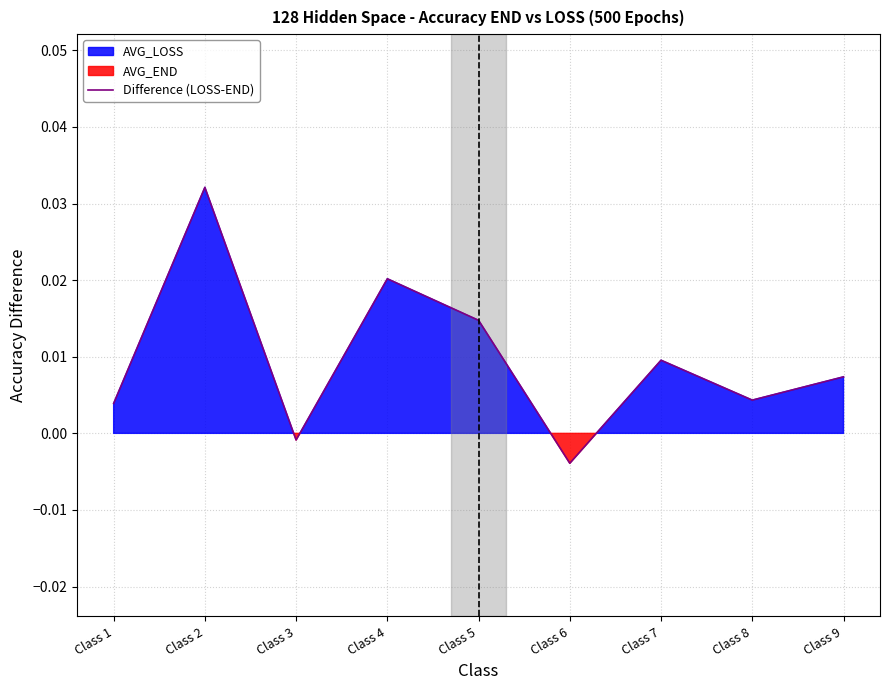

Where is Difference (LOSS-END) nearest to the value 0?

Class 3